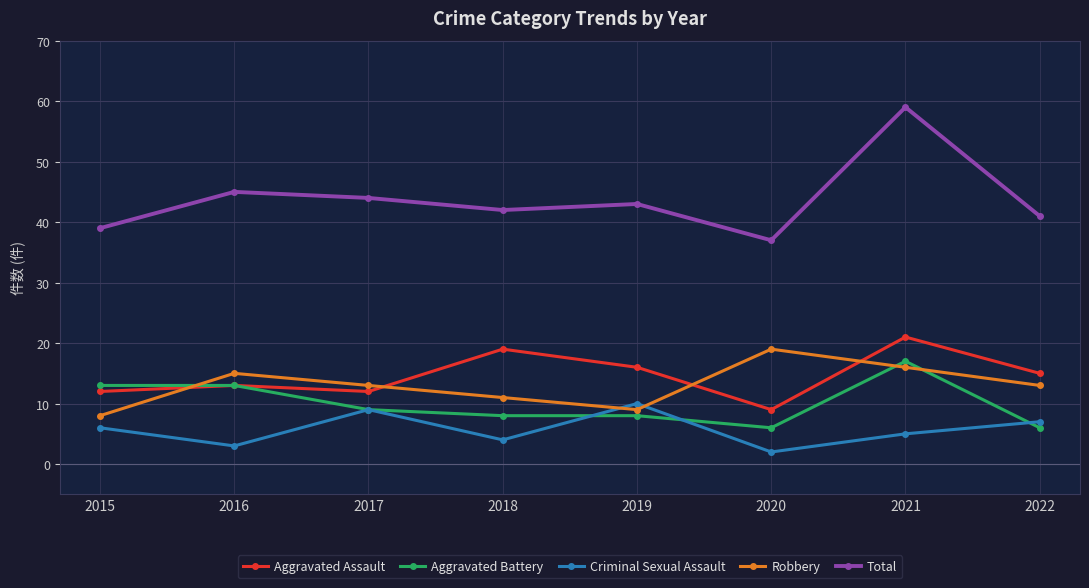

The value of Criminal Sexual Assault at 2017 is 4. True or false?

False